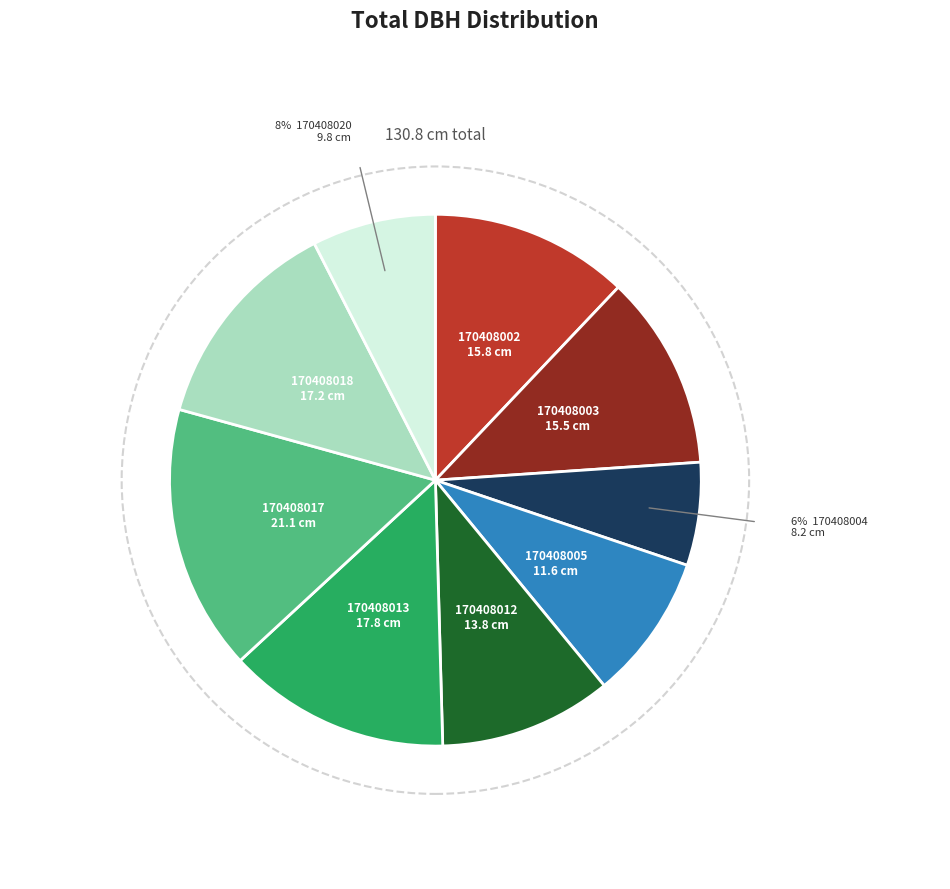

True or false: 170408004 accounts for 6% of the total.

True